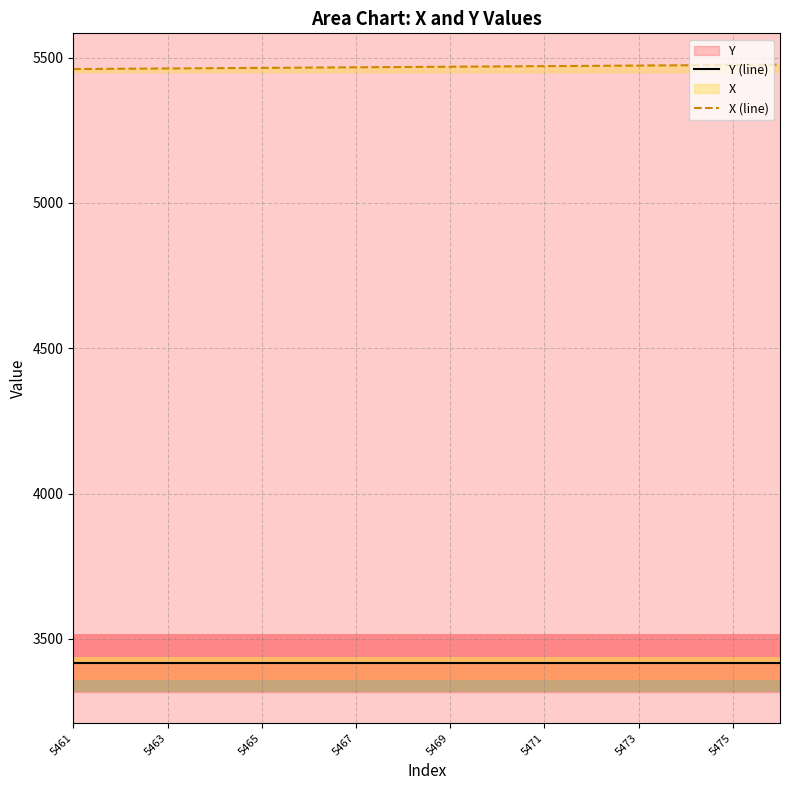

Where does the X (line) series first go above 5469?

9